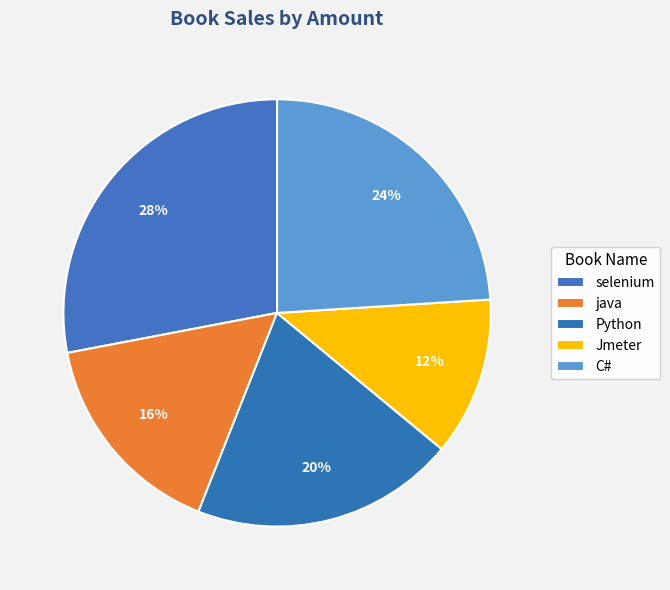

Combined, do java and selenium account for over 50%?

No